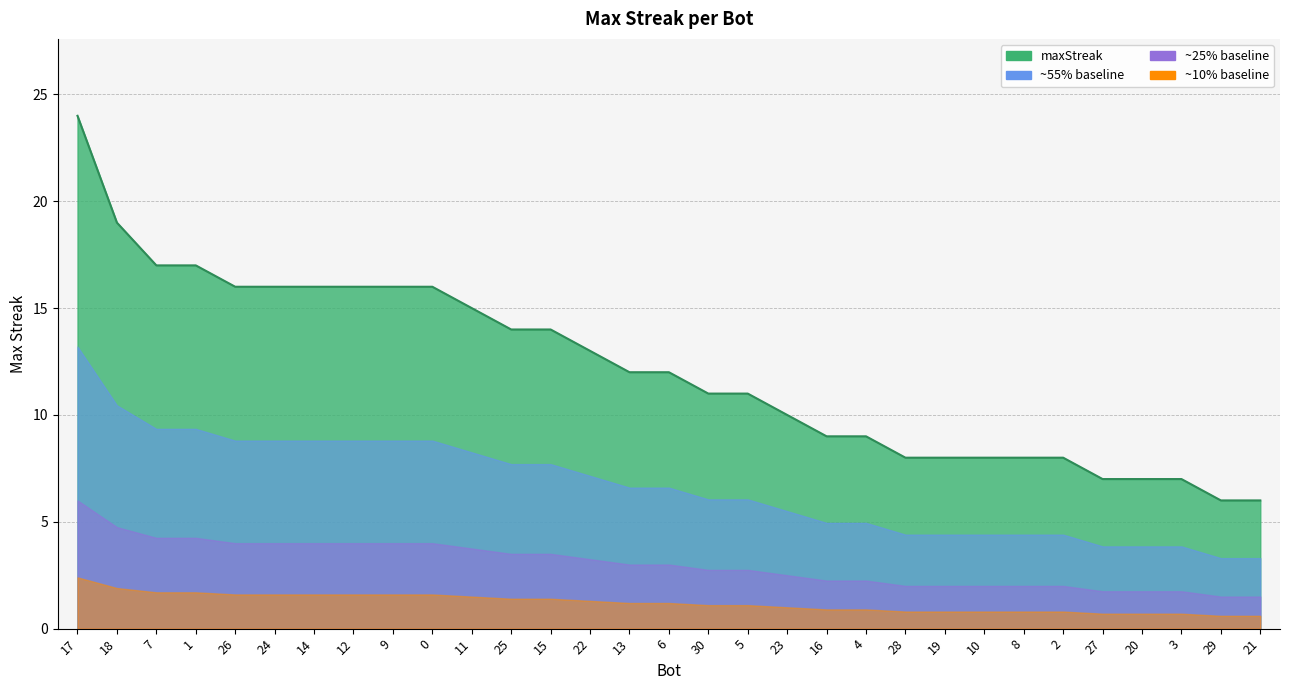

What is the minimum value shown in the chart?

6